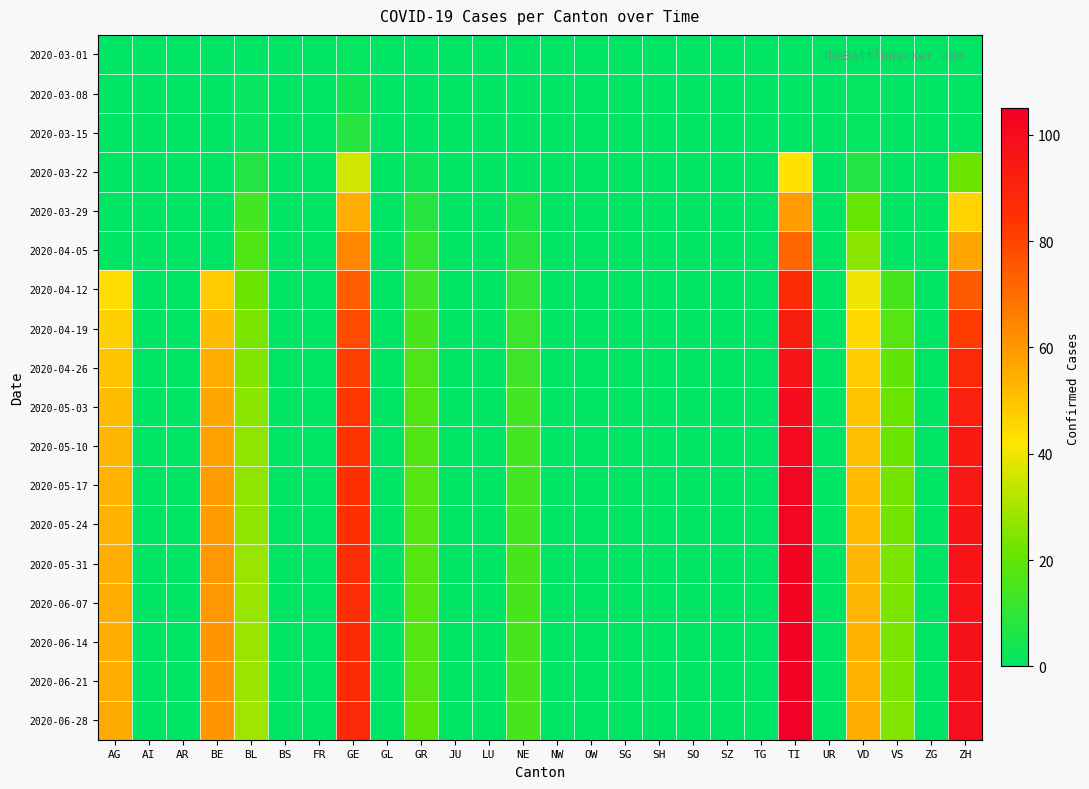

Which has a higher value, BS or JU?

BS